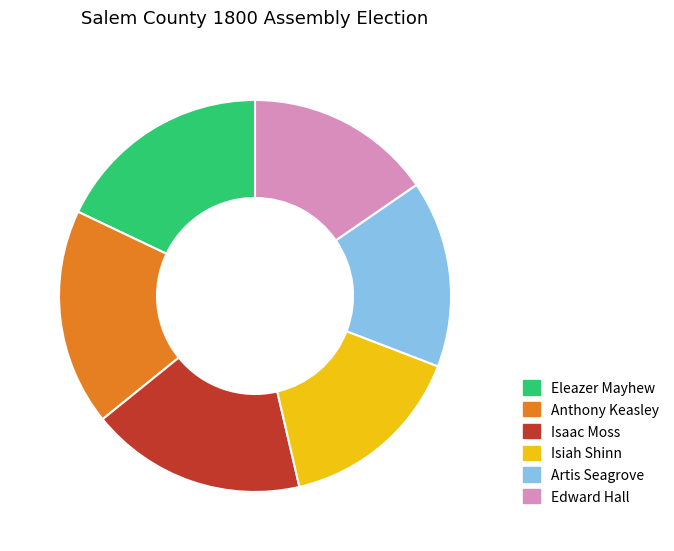

Is it true that Edward Hall is 15% of the pie?

True